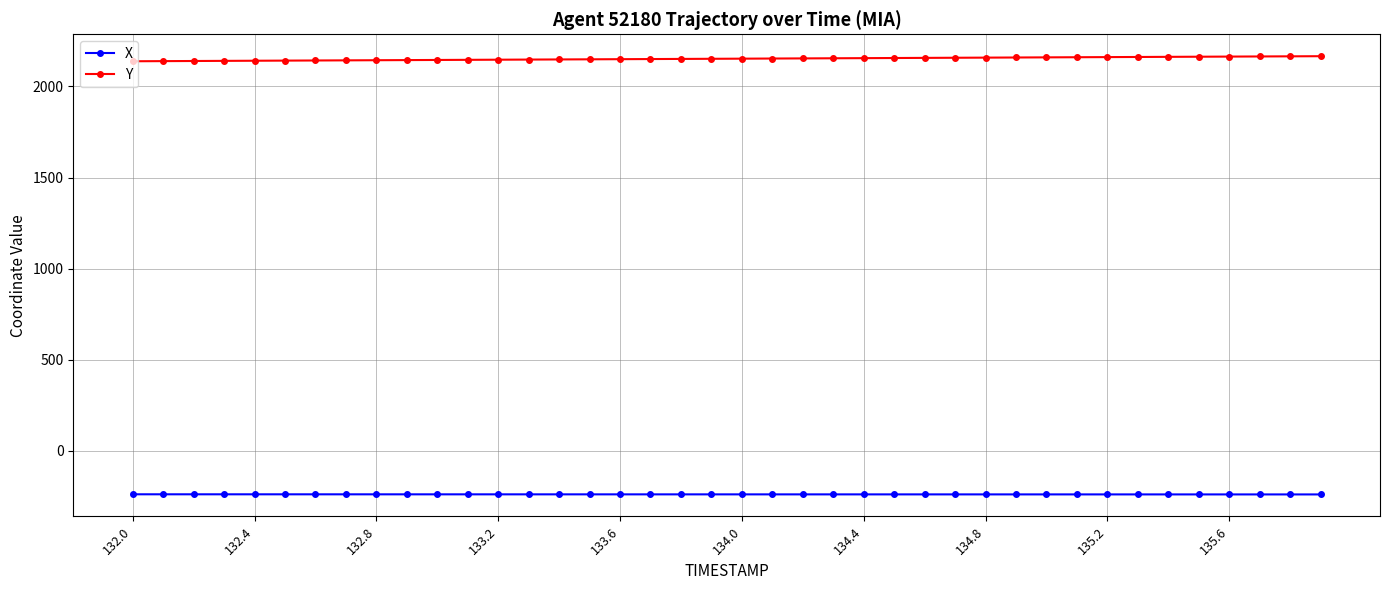

Does the chart display data point markers on the line(s)?

Yes